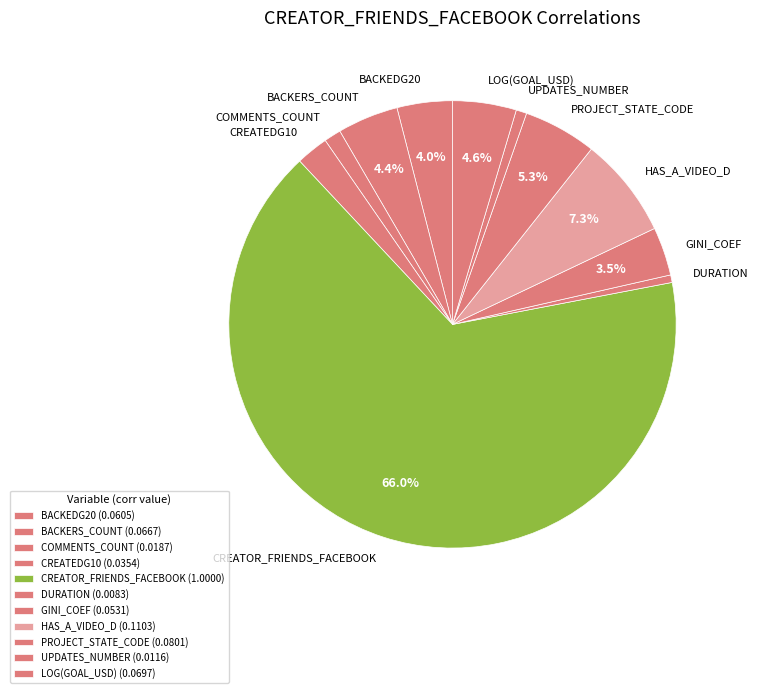

Count the number of slices in the pie.

11